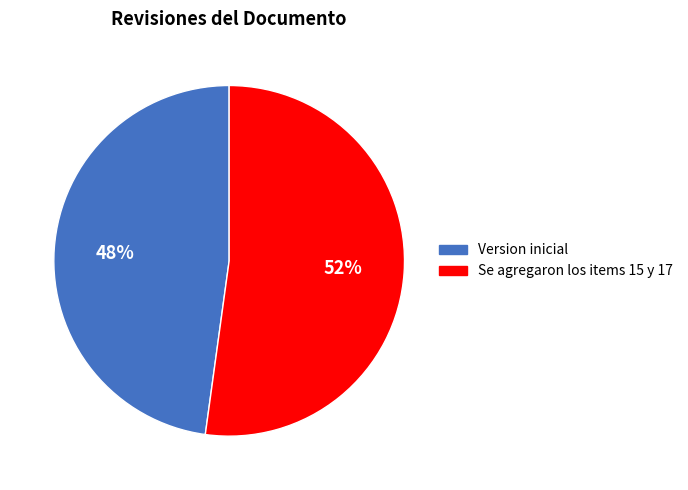

To the nearest percent, what is the difference between the largest and smallest slice percentages?

4%